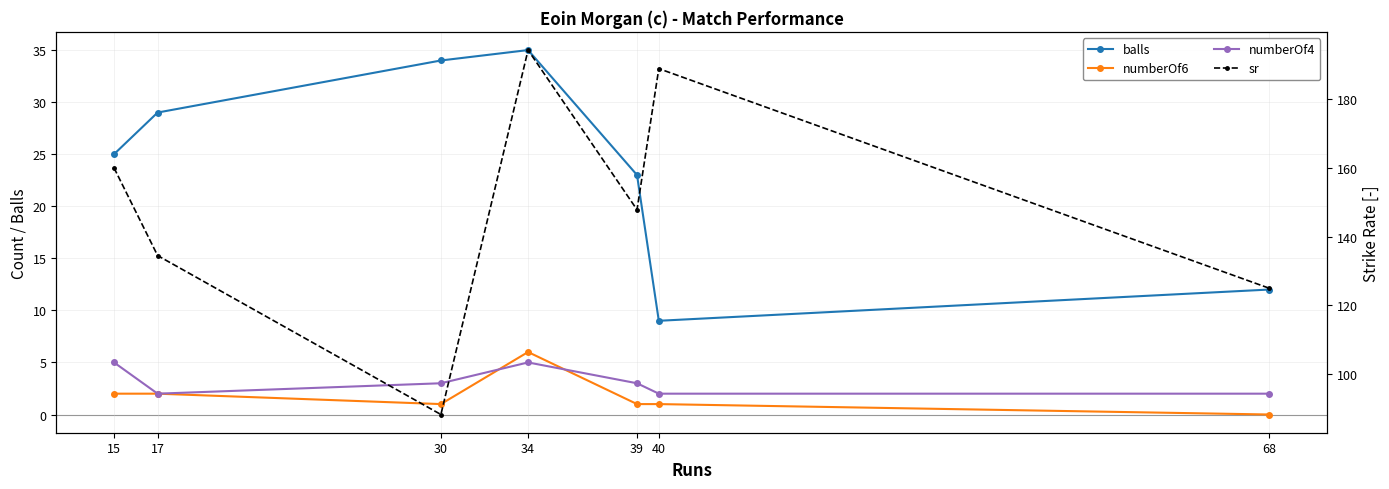

What is the difference between the highest and lowest values at 17?

132.5